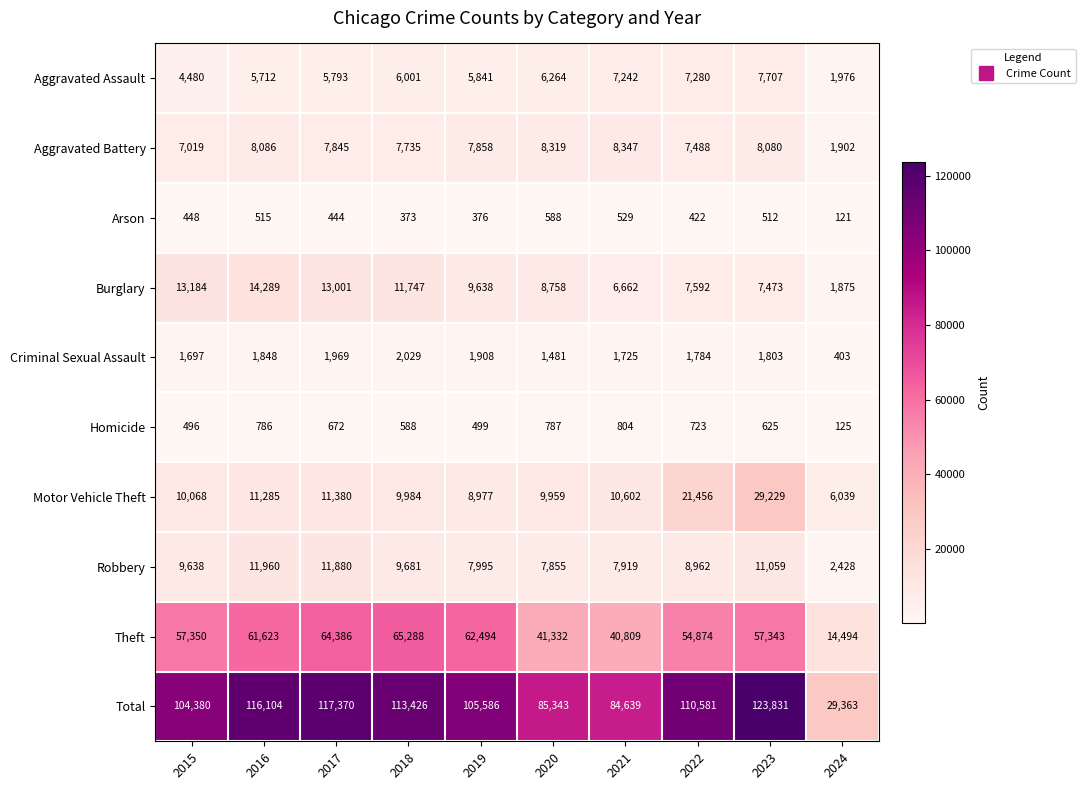

Between 2019 and 2021, which series saw the biggest shift?

Theft